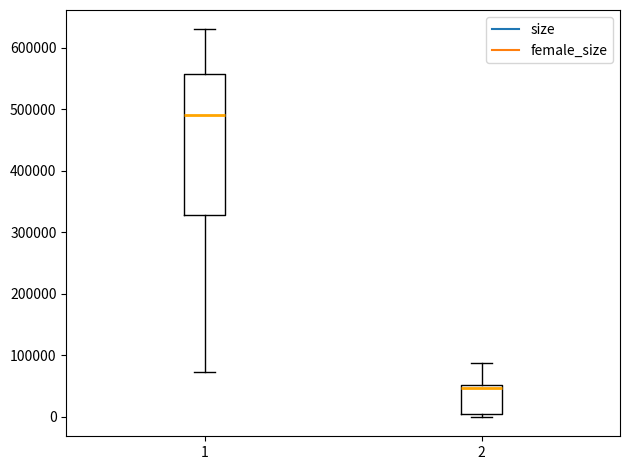

Reading left to right, read every box against the y-axis: the position of its median line, the range the box covers, and the ends of its whiskers. The values are not printed on the chart, so give them approximately, as read against the axis.

1: median 490000, box 330000 to 560000, whiskers 70000 to 630000
2: median 50000 (just below the box's upper edge), box 10000 to 50000, whiskers 0 to 90000